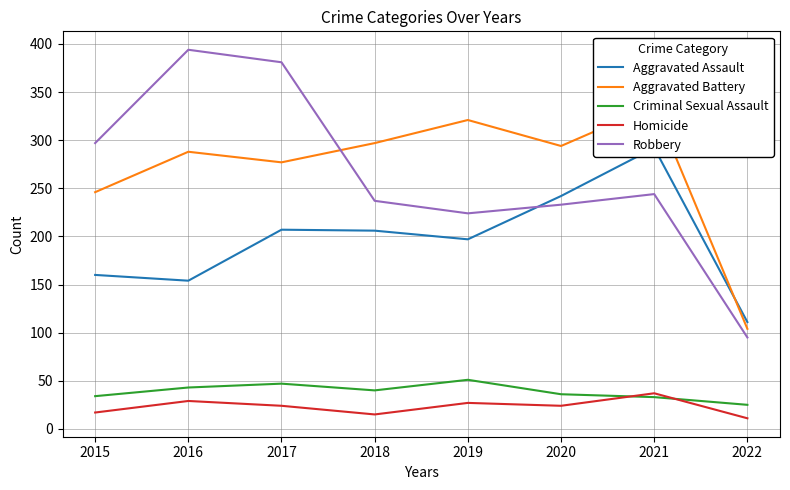

Reading left to right, what are all the values shown in this chart?

Aggravated Assault: 2015=160	2016=154	2017=207	2018=206	2019=197	2020=242	2021=292	2022=111
Aggravated Battery: 2015=246	2016=288	2017=277	2018=297	2019=321	2020=294	2021=336	2022=104
Criminal Sexual Assault: 2015=34	2016=43	2017=47	2018=40	2019=51	2020=36	2021=33	2022=25
Homicide: 2015=17	2016=29	2017=24	2018=15	2019=27	2020=24	2021=37	2022=11
Robbery: 2015=297	2016=394	2017=381	2018=237	2019=224	2020=233	2021=244	2022=95